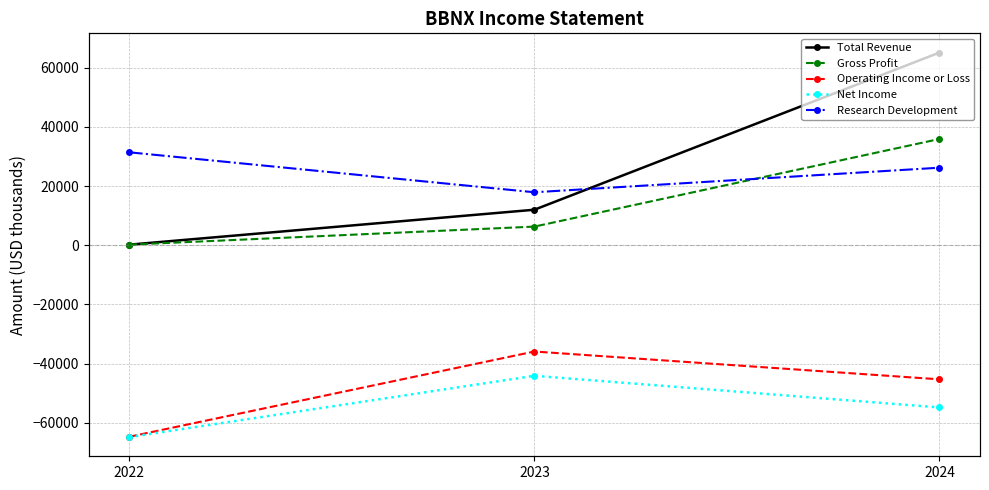

What is the minimum value shown in the chart?

-64800